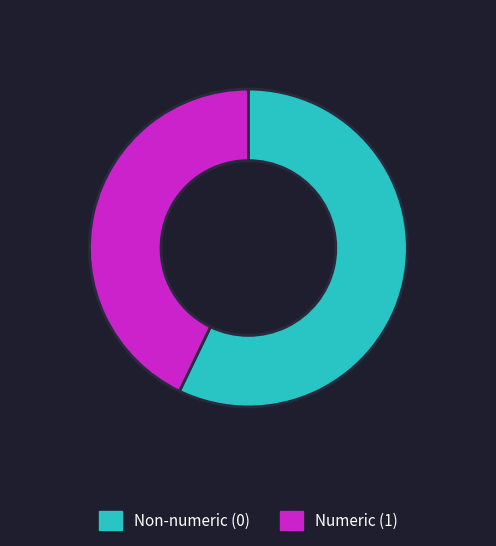

Which slice is the smallest?

Numeric (1)